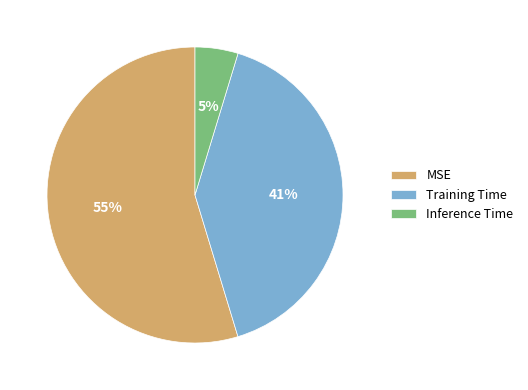

The Inference Time slice represents 5% of the pie. True or false?

True